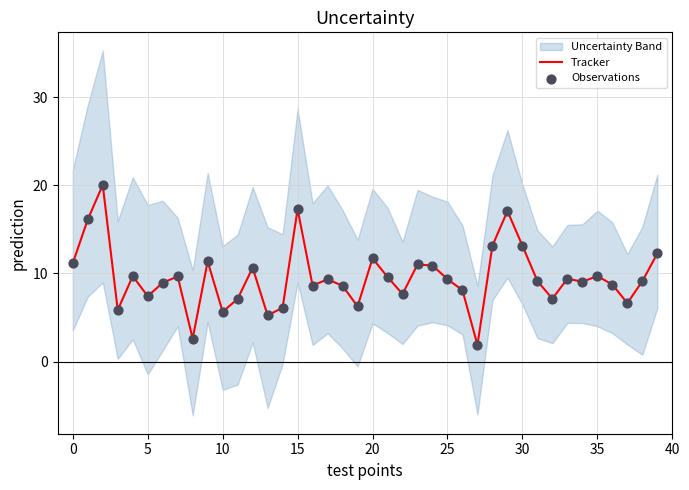

What is the maximum value for Tracker?

20.0